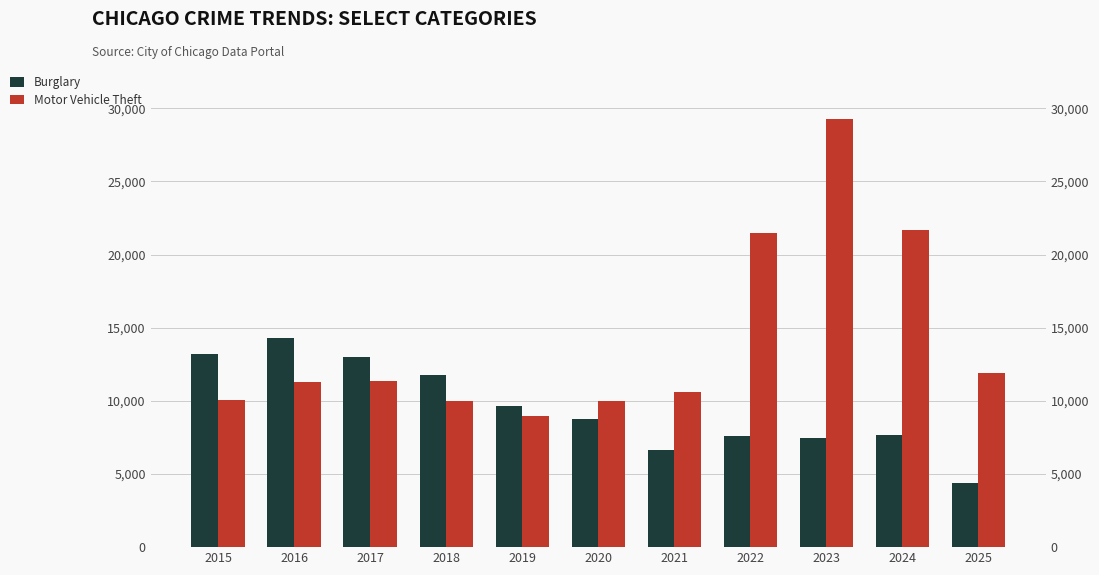

At which category is the sum across all series the highest?

2023